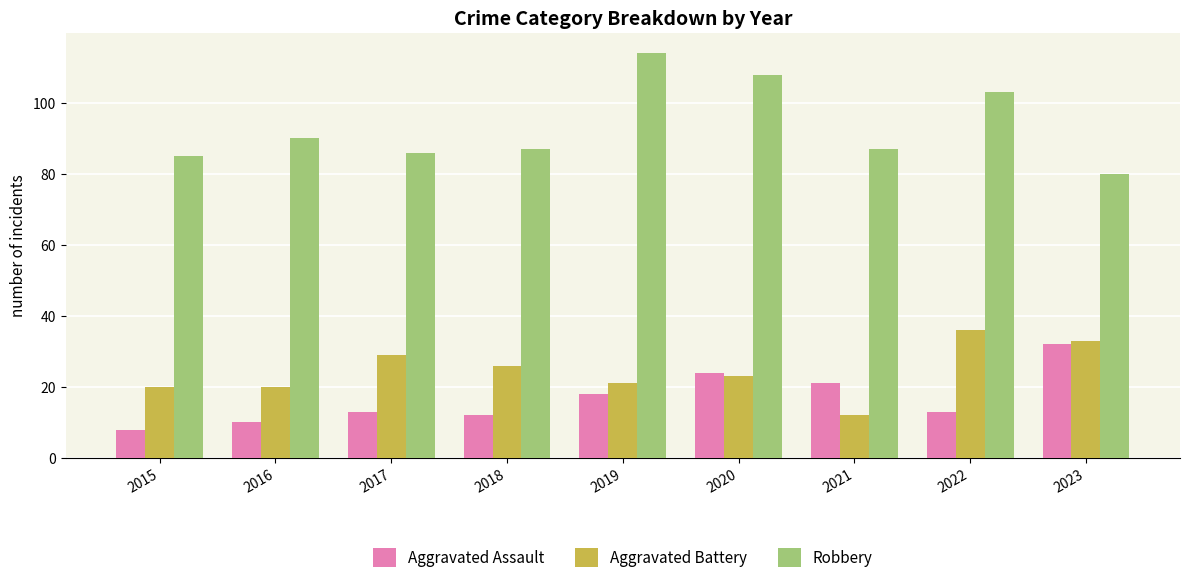

What is the difference between the second highest and second lowest values in the Aggravated Battery series?

13